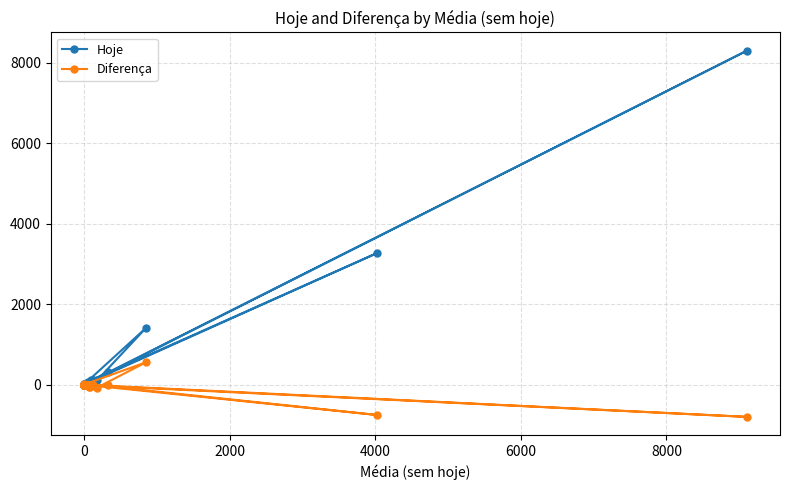

In Hoje, how many points are higher than both neighbors (excluding endpoints)?

13